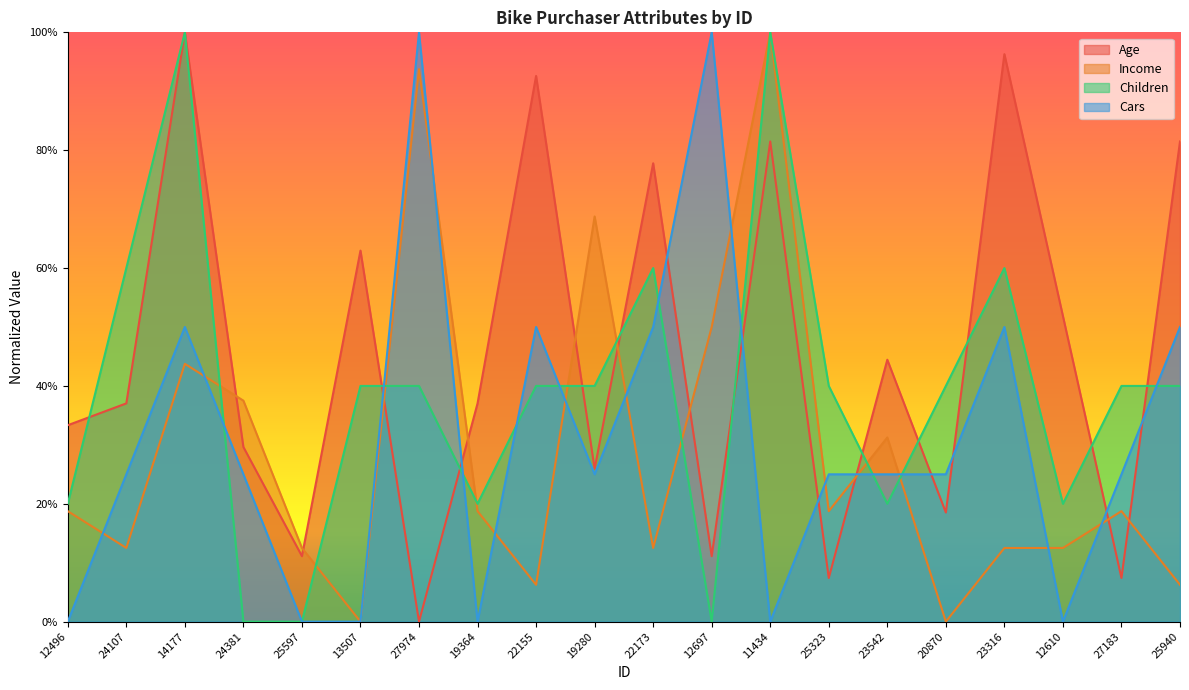

What is the difference between the second highest and minimum values in the Age series?

1.0